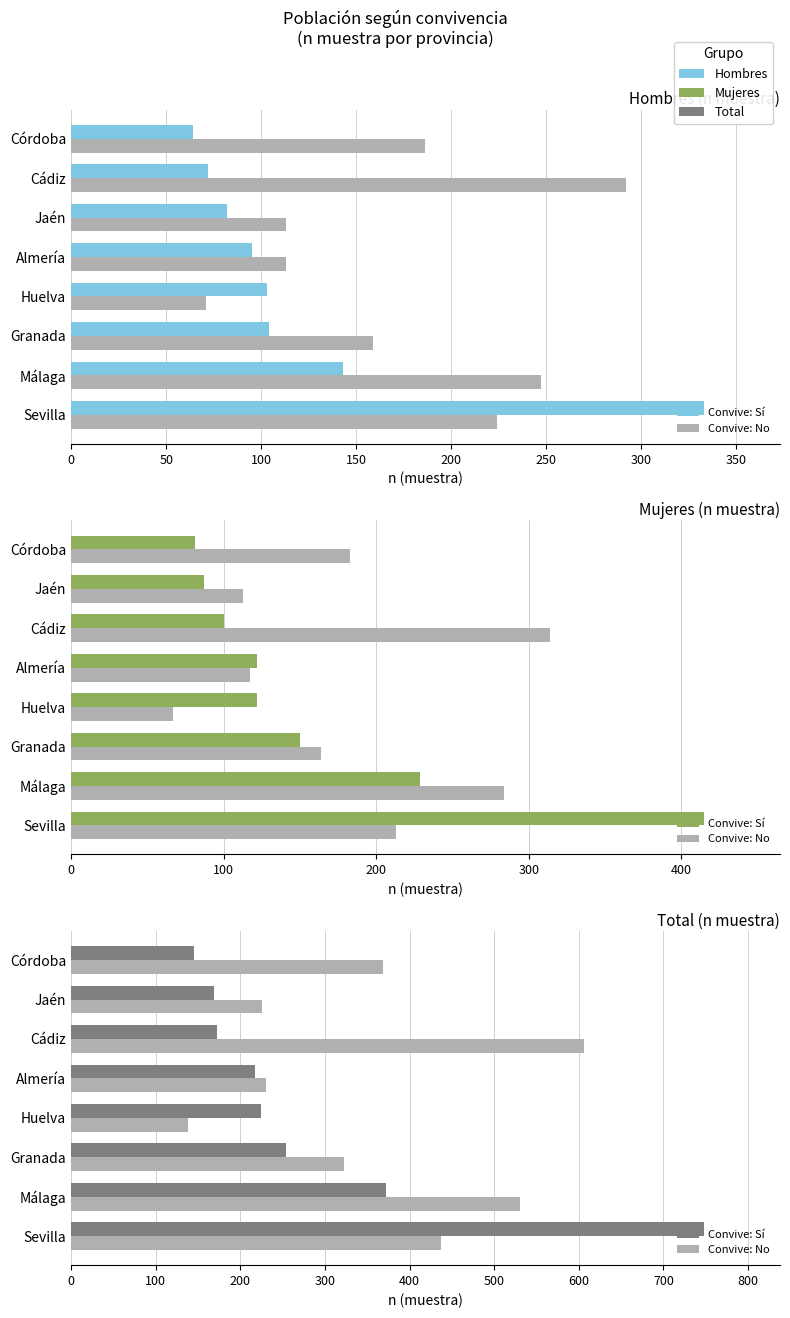

How many bars are there in each group?

2